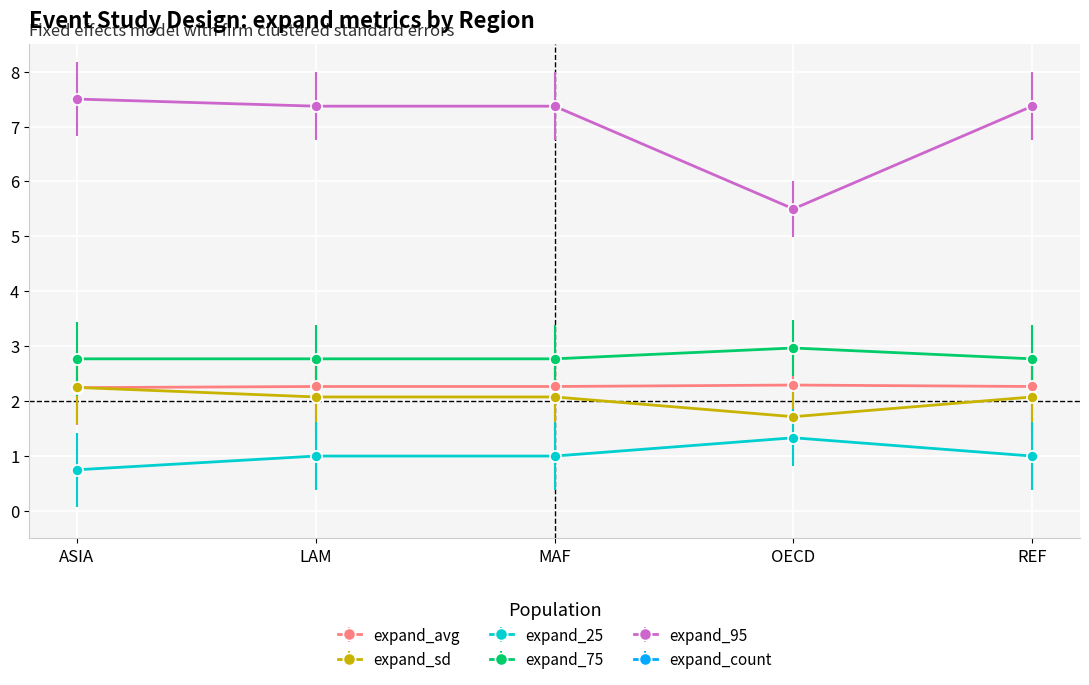

Is it true that expand_25 equals 0.2 at MAF?

False